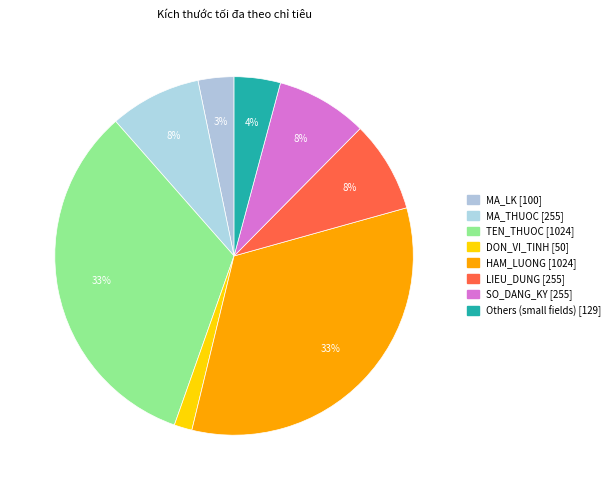

How many slices are in this pie chart?

8